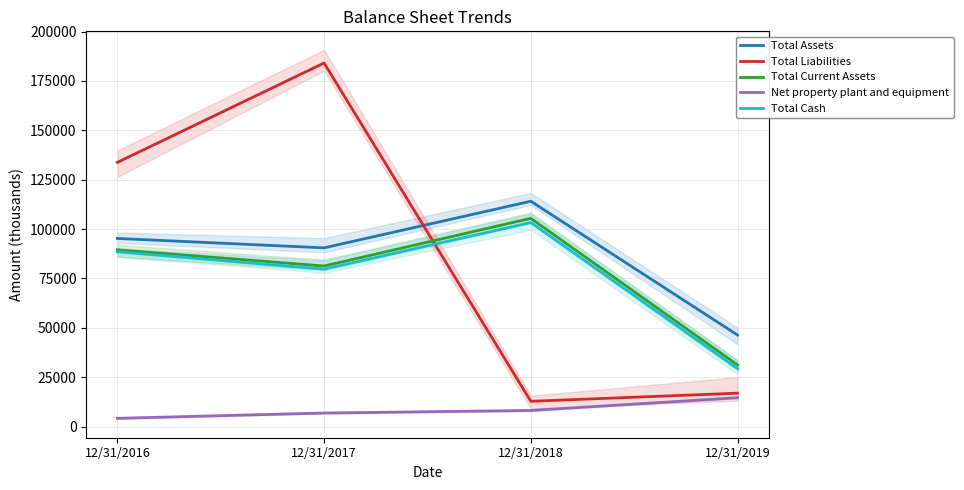

Between which two adjacent categories do Total Cash and Total Liabilities first intersect?

12/31/2017 and 12/31/2018